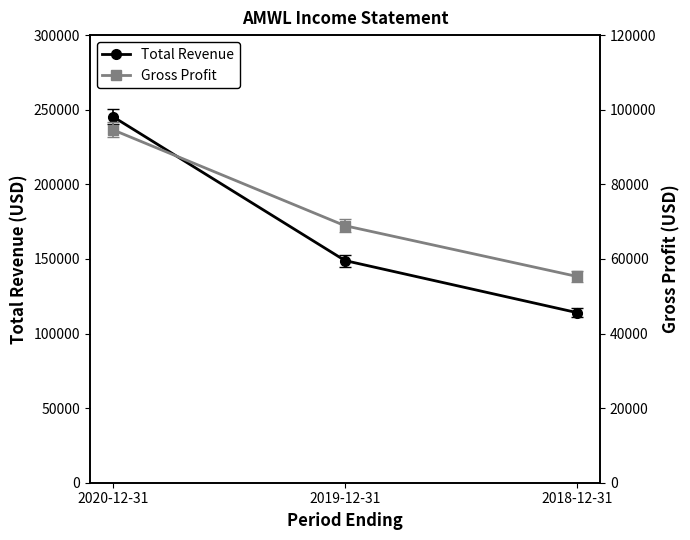

What is the sum of the Gross Profit values at 2019-12-31 and 2020-12-31?

163500